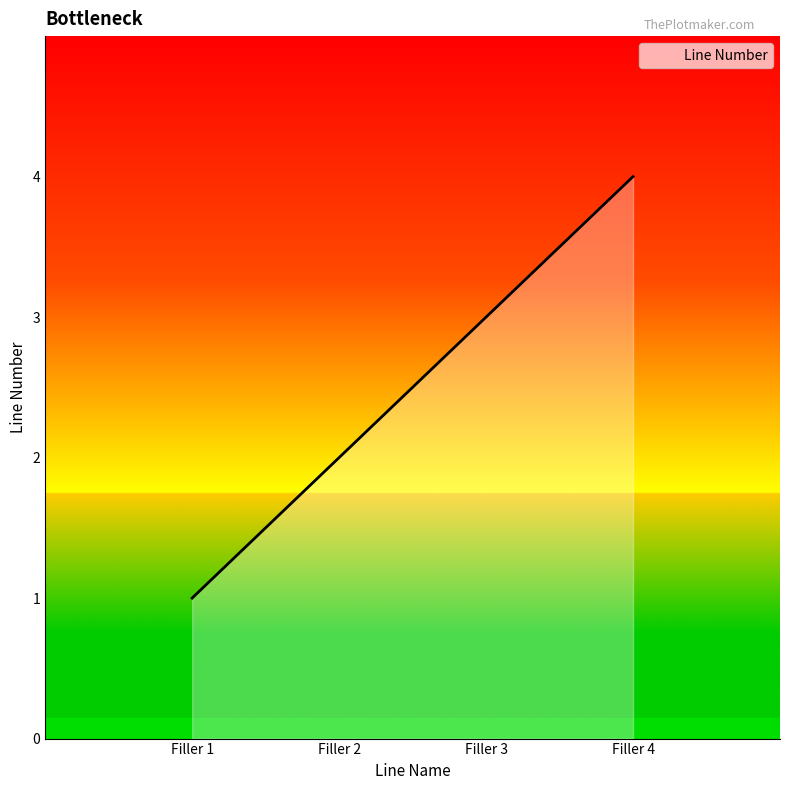

What is the sum of all values?

10